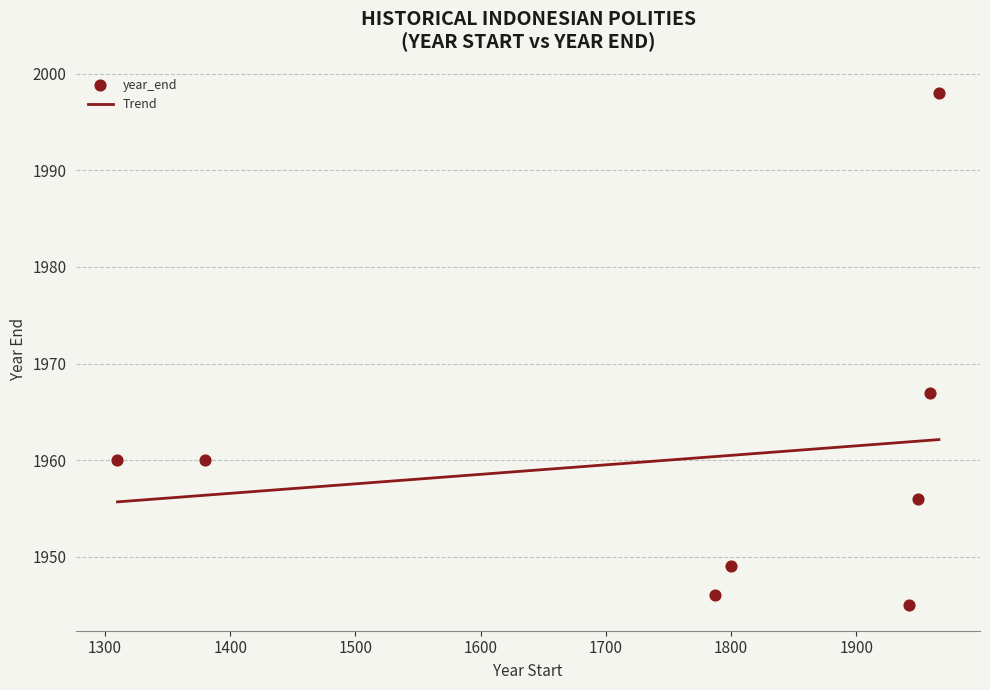

What is the change in value from Pendudukan Jepang to Uni Belanda-Indonesia?

+11